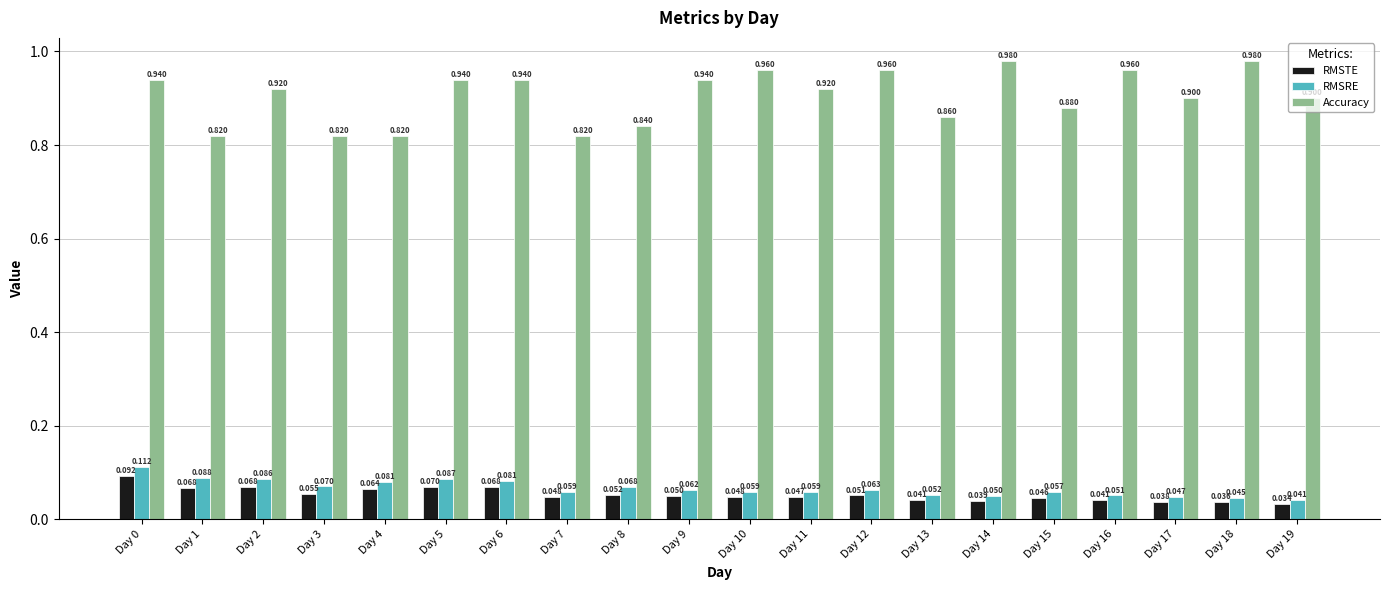

True or false: RMSTE has a value of 0.0 at Day 0.

False